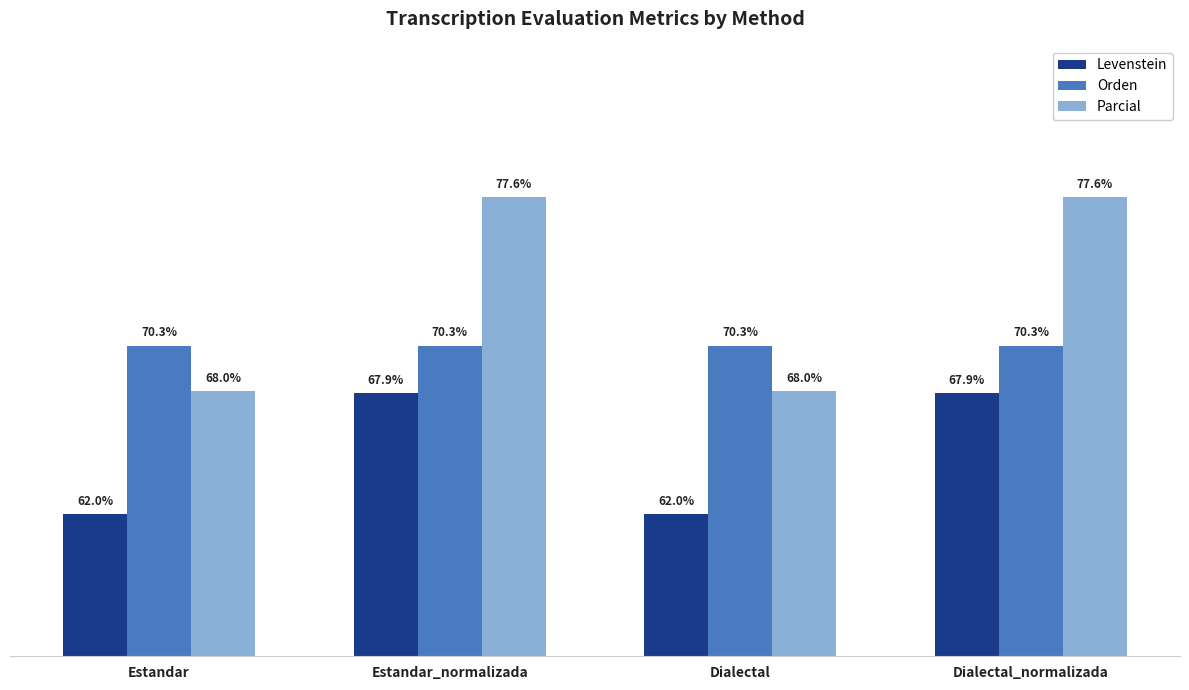

Which series has the largest range (max minus min)?

Parcial